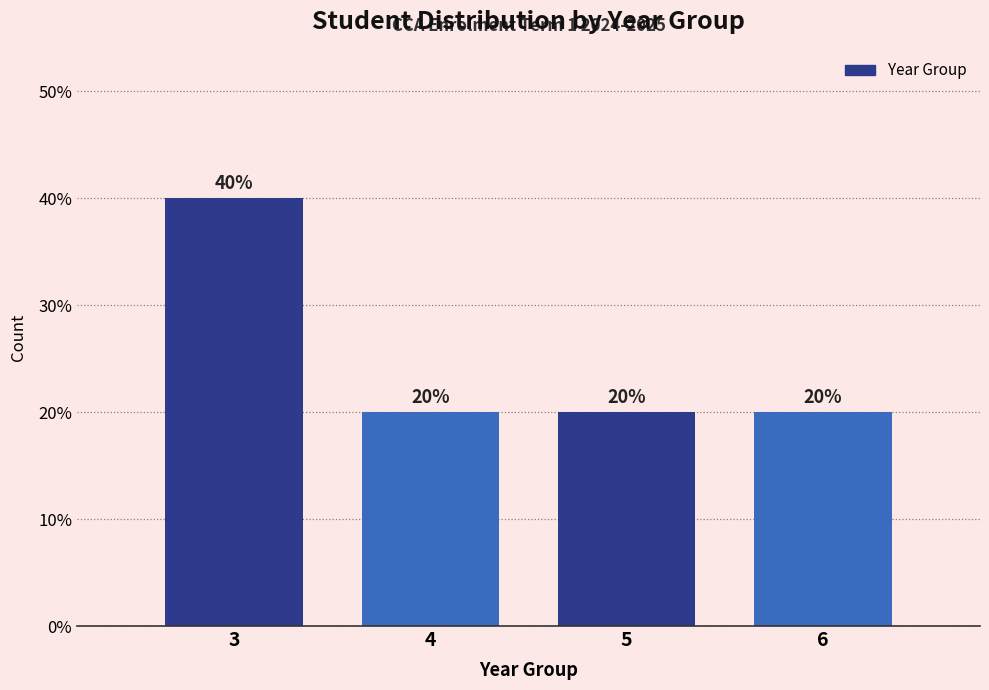

Reading left to right, list all the values displayed in this chart.

3=40	4=20	5=20	6=20